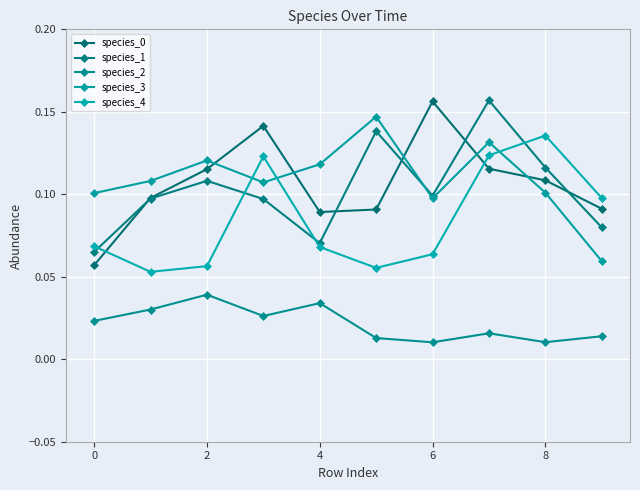

Count the species_4 values in the range 0 to 1.

10